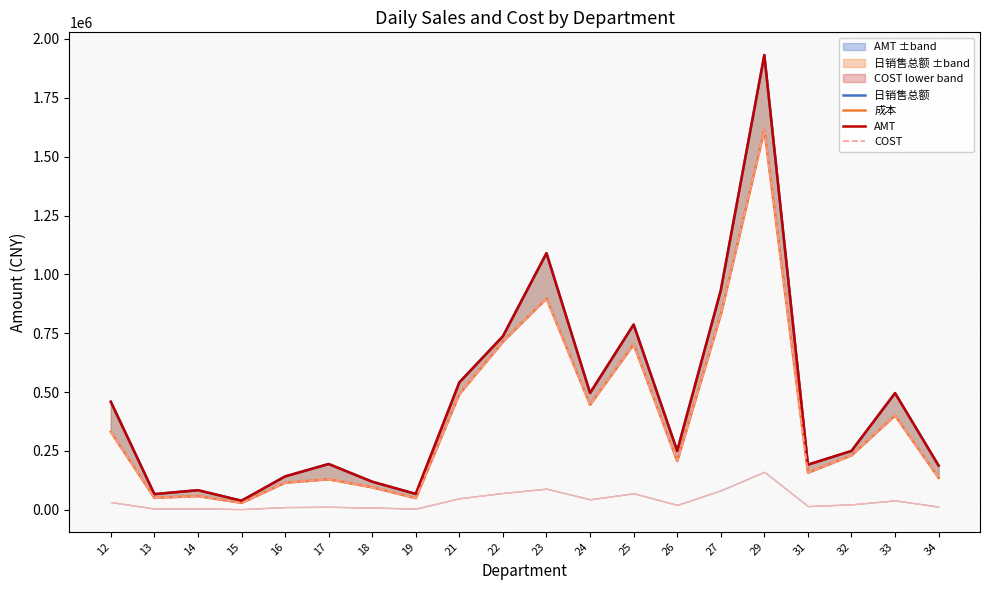

What is the value of the 日销售总额 point at the 17th from the left?

191661.3